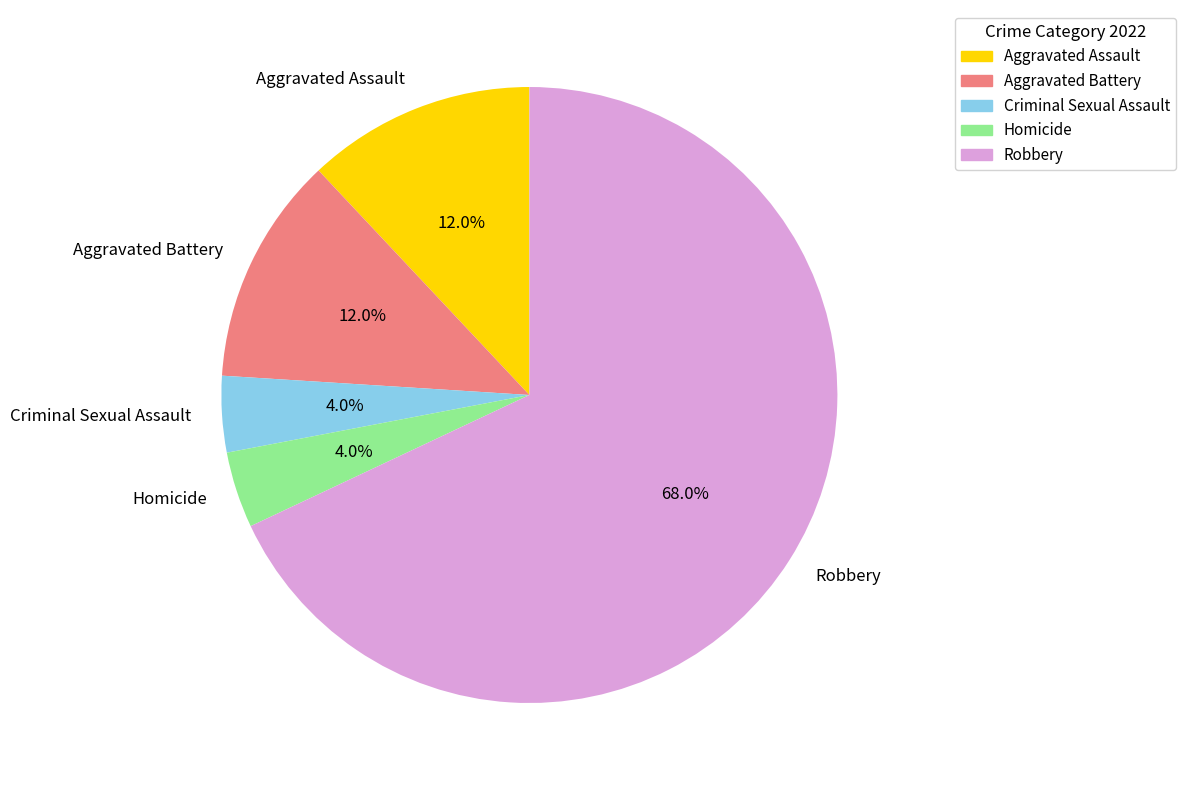

Does Robbery account for over 50% of the chart?

Yes